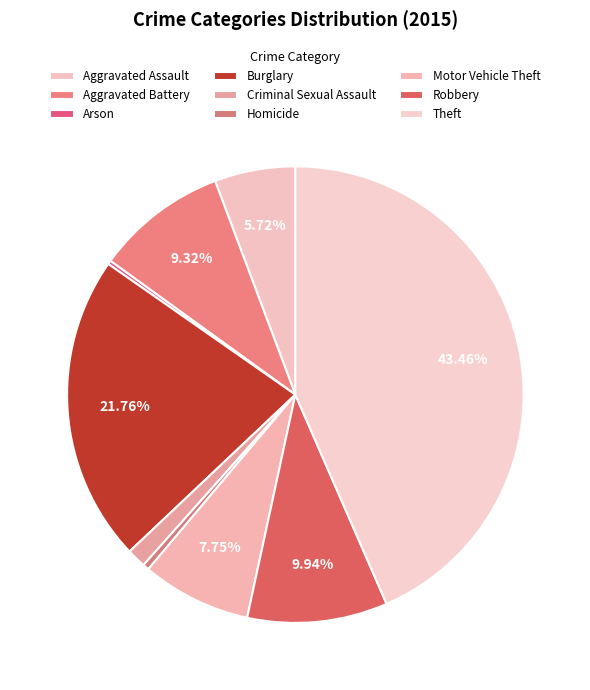

To the nearest percent, what is the difference between the largest and smallest slice percentages?

43%